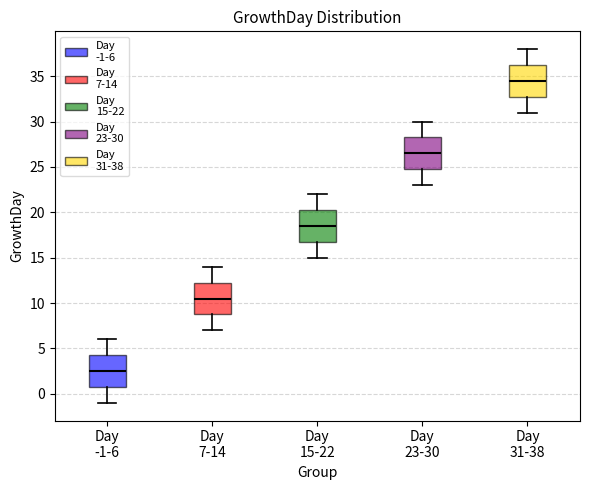

Where is the upper edge of the box for Day 31-38 on the y-axis? The values are not printed on the chart, so give them approximately, as read against the axis.

36.5